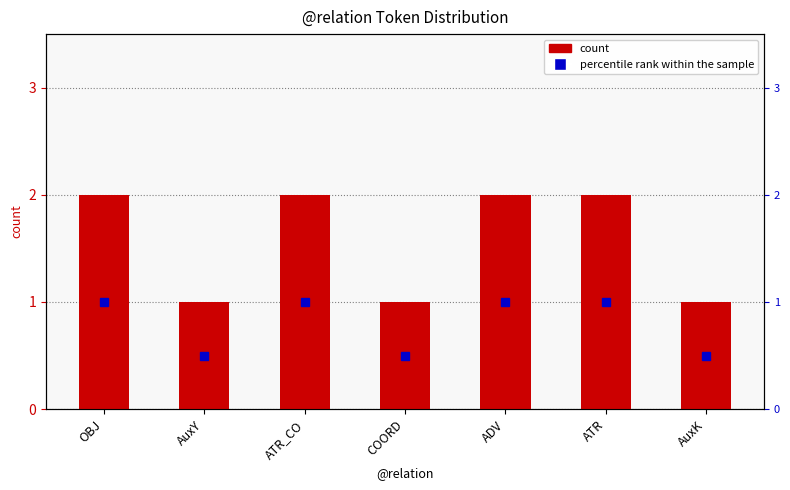

Which label corresponds to the smallest value in the chart?

AuxY